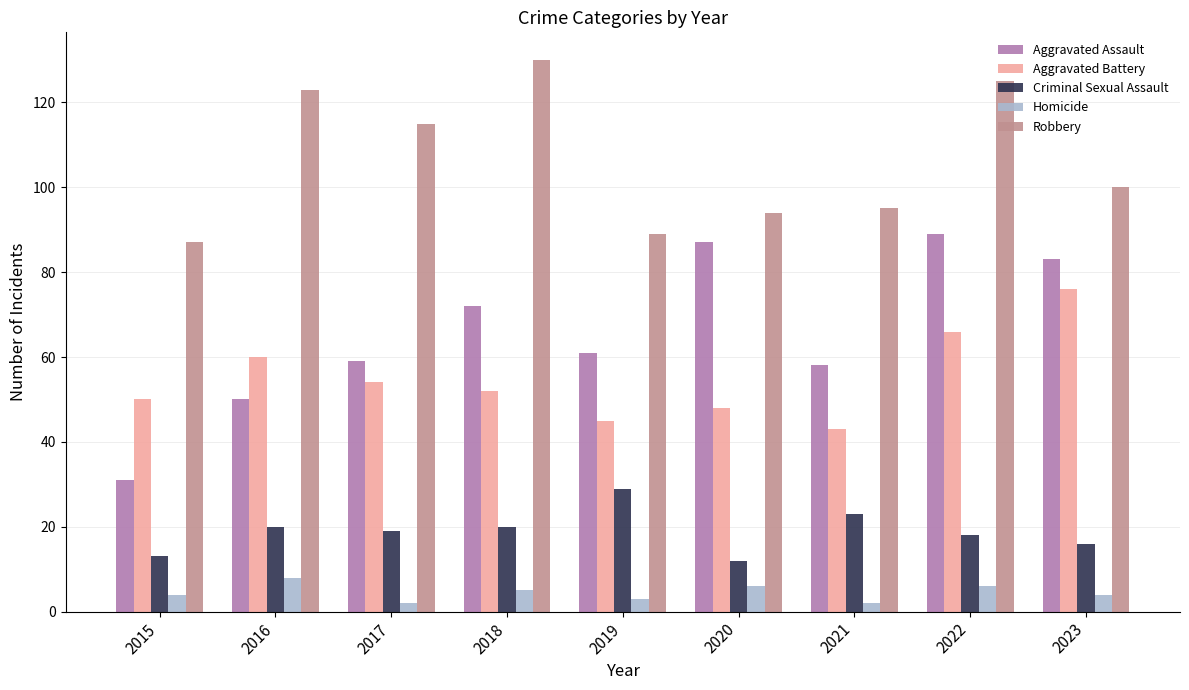

What is the value of the Robbery bar at the 9th from the left?

100